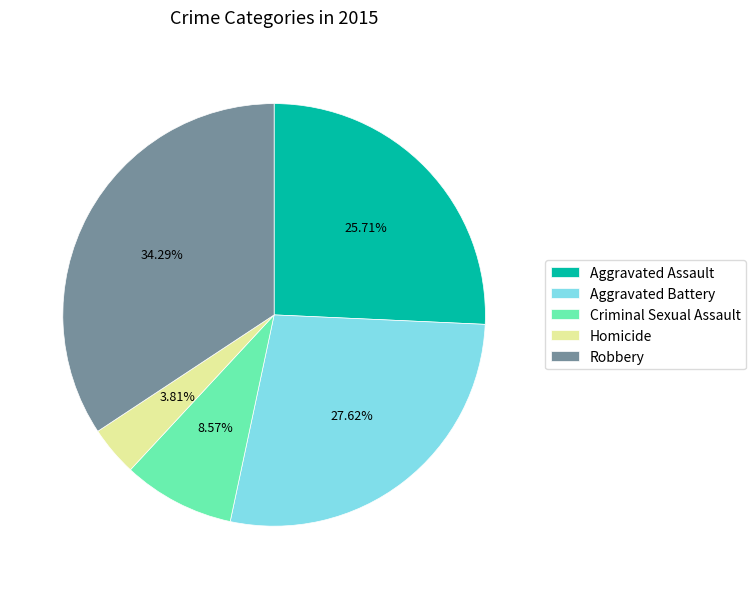

Is there a majority slice in this chart?

No